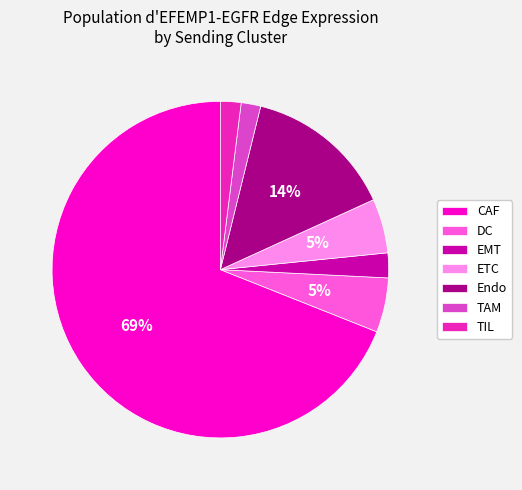

What percentage is the TIL slice, to the nearest percent?

2%